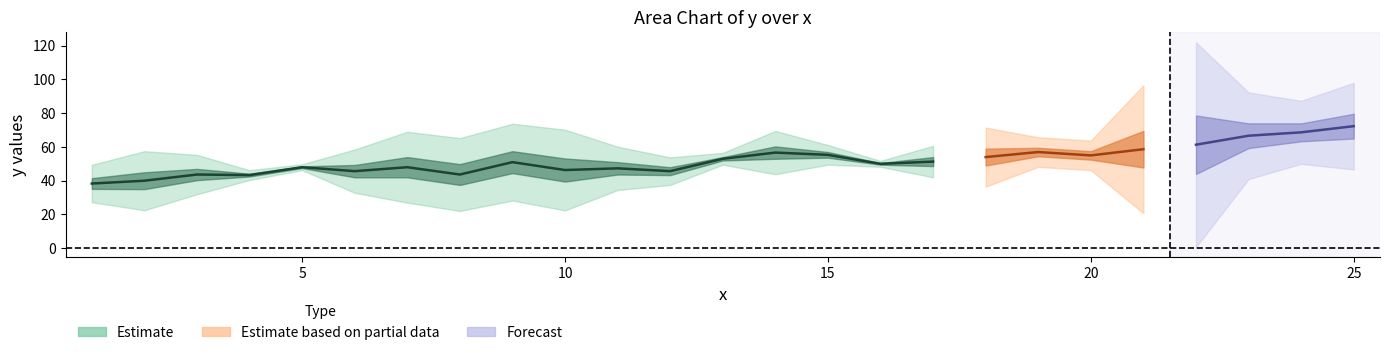

Where is the data nearest to the value 54?

13